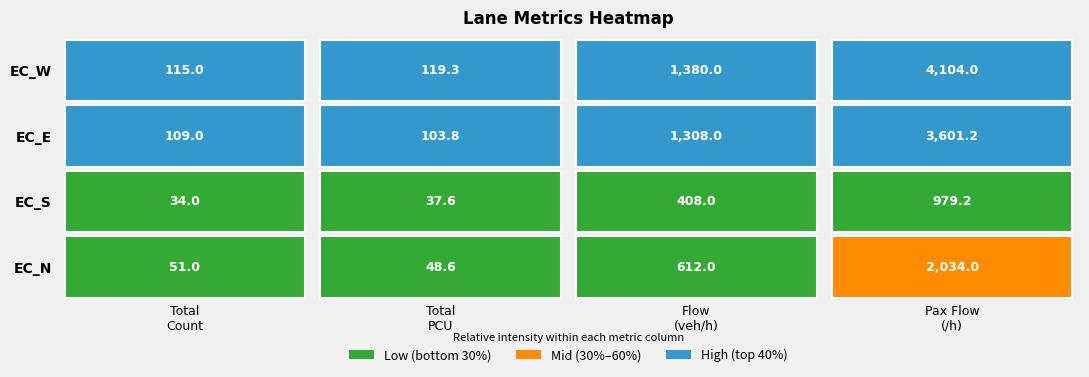

Reading left to right, list all the values displayed in this chart.

TotalCount: 51.0	34.0	109.0	115.0
TotalPCU: 48.6	37.6	103.8	119.3
Flow_vehph: 612.0	408.0	1308.0	1380.0
PassengerFlow_perHour: 2034.0	979.2	3601.2	4104.0